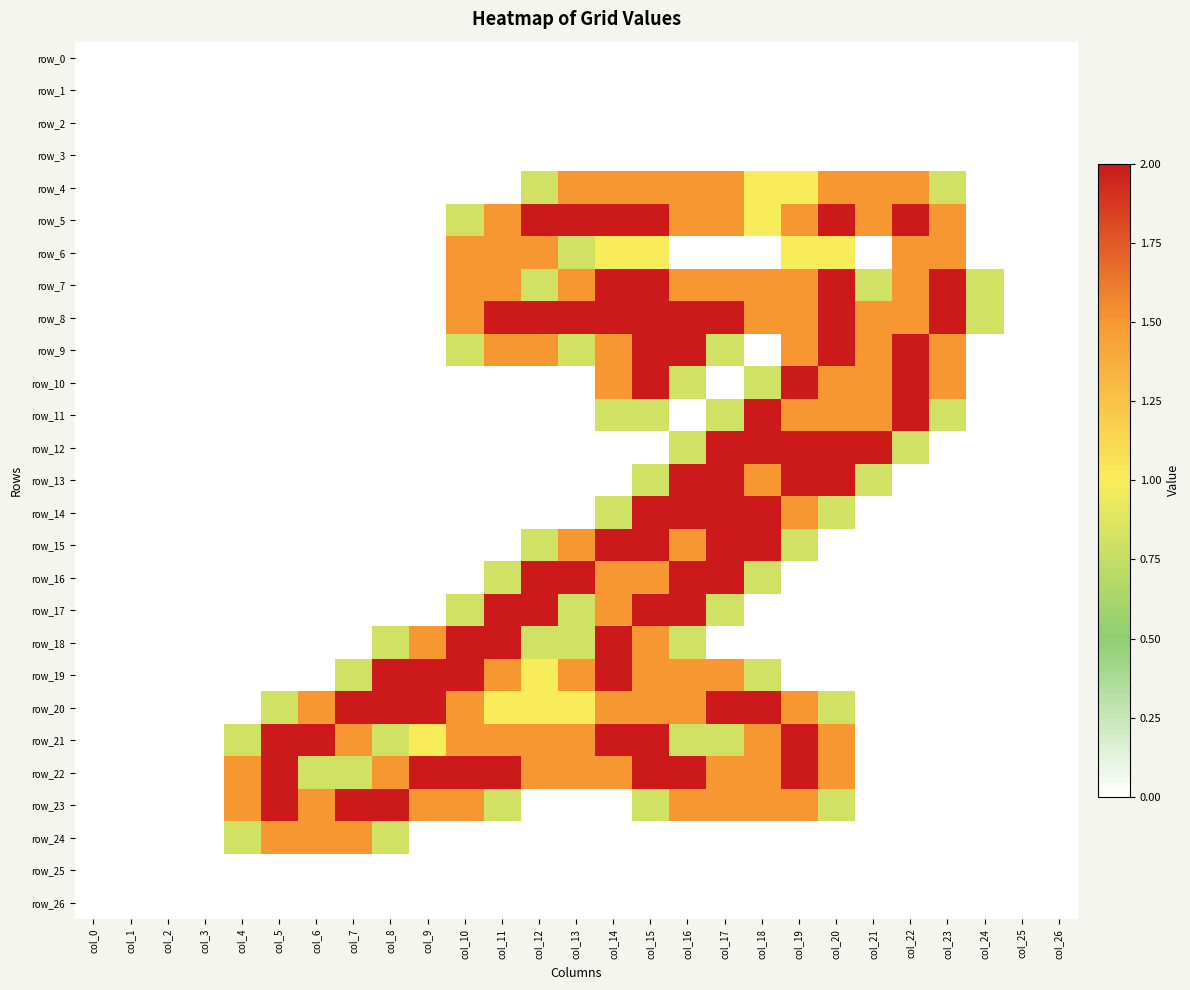

At which category does the chart reach its minimum across all series?

col_0